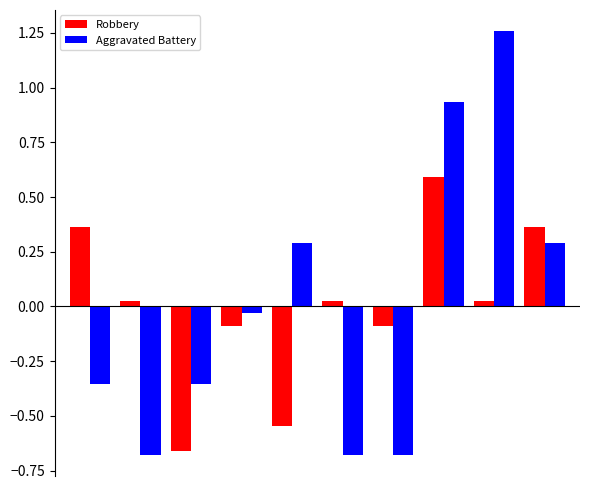

List the series in order of their peak value, highest first.

Aggravated Battery, Robbery